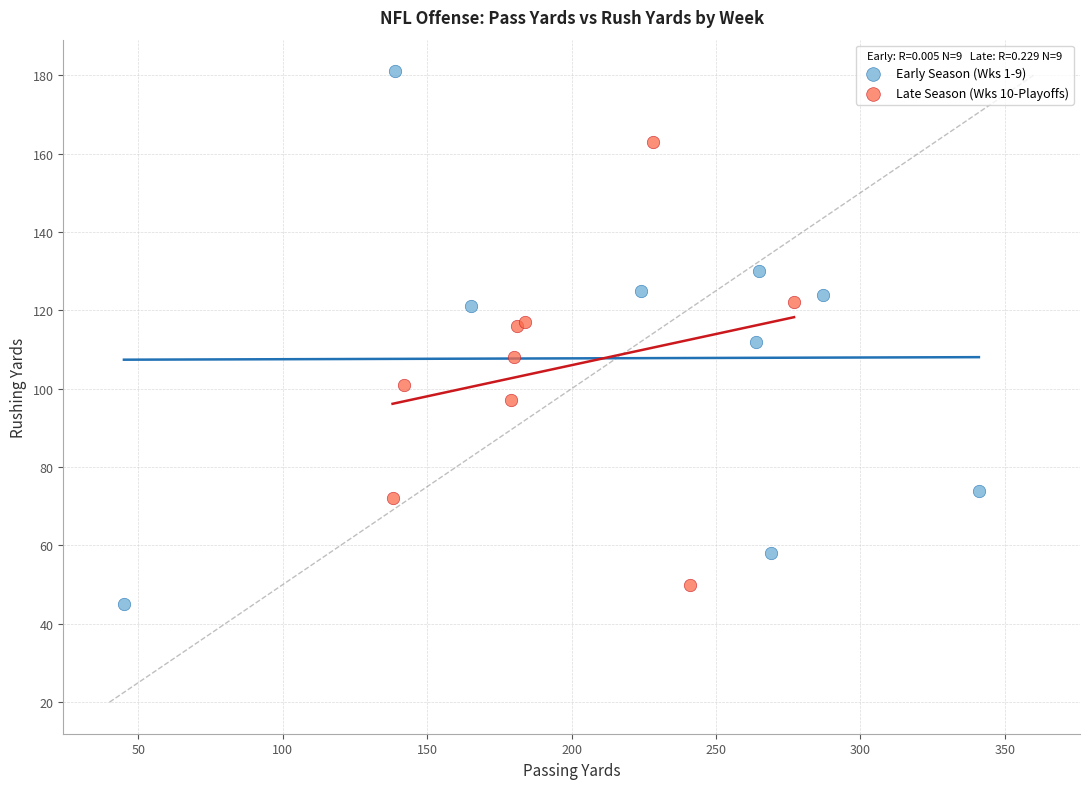

Which series has the largest Y range (max minus min)?

Early Season (Wks 1-9)